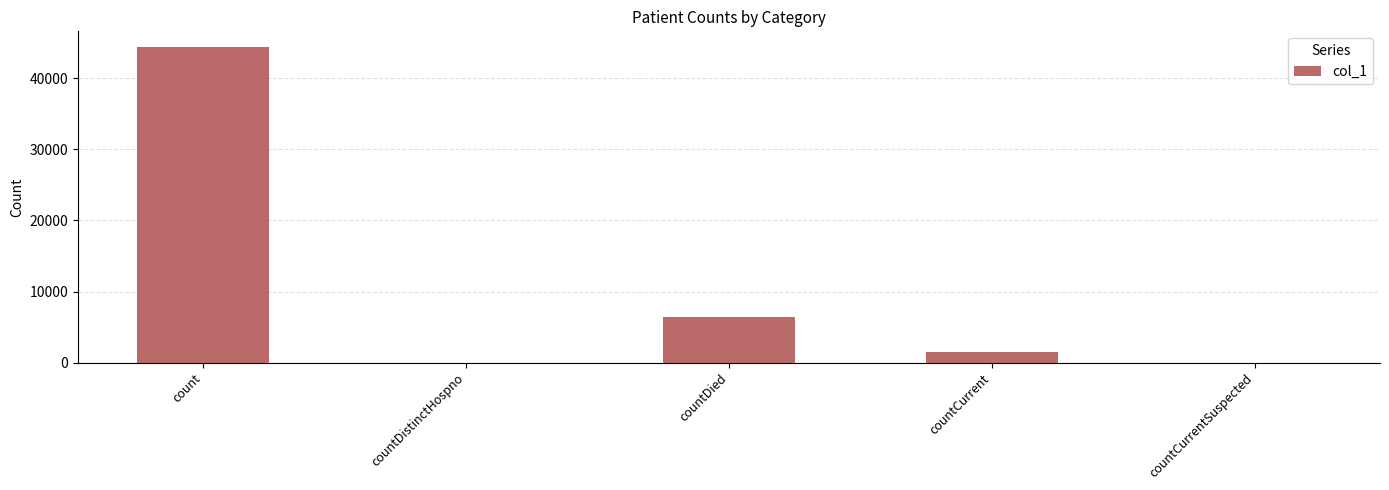

What is the sum of all values?

52349